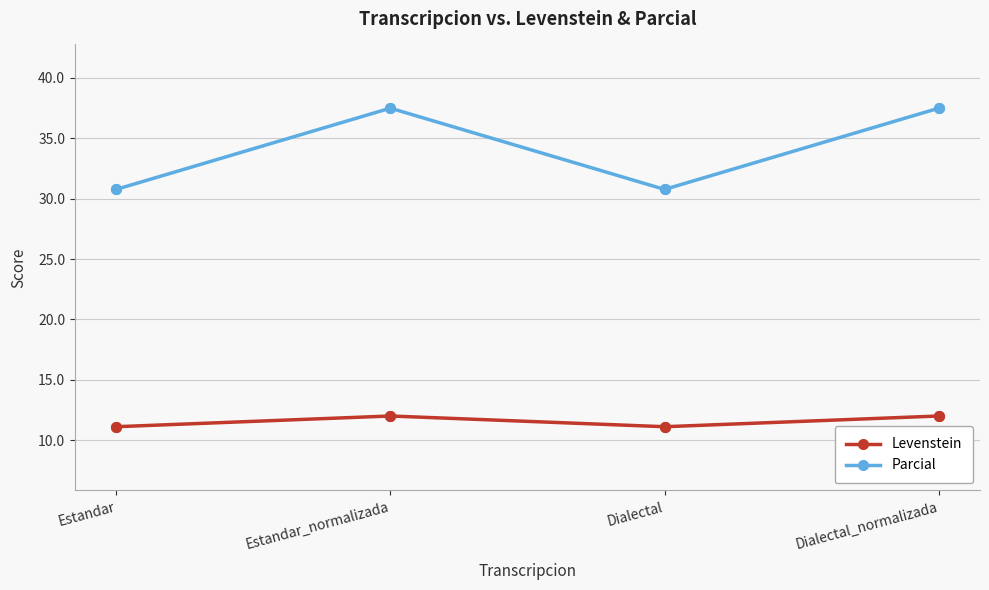

In Levenstein, how many points are lower than both neighbors (excluding endpoints)?

1